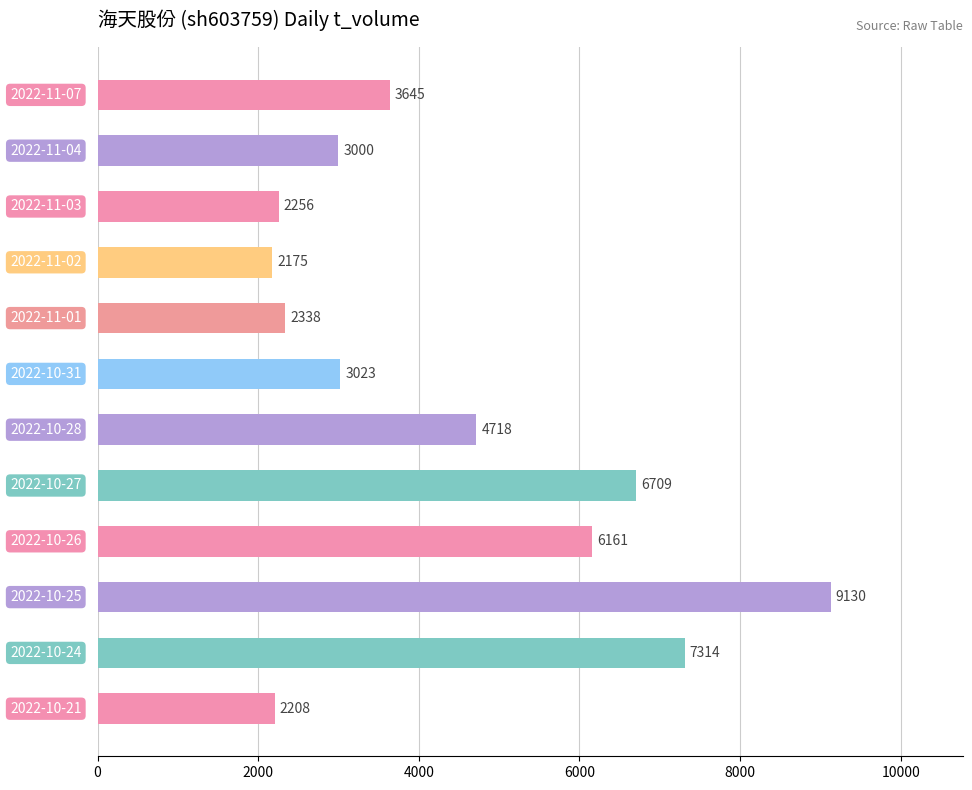

What is the smallest value displayed?

2175